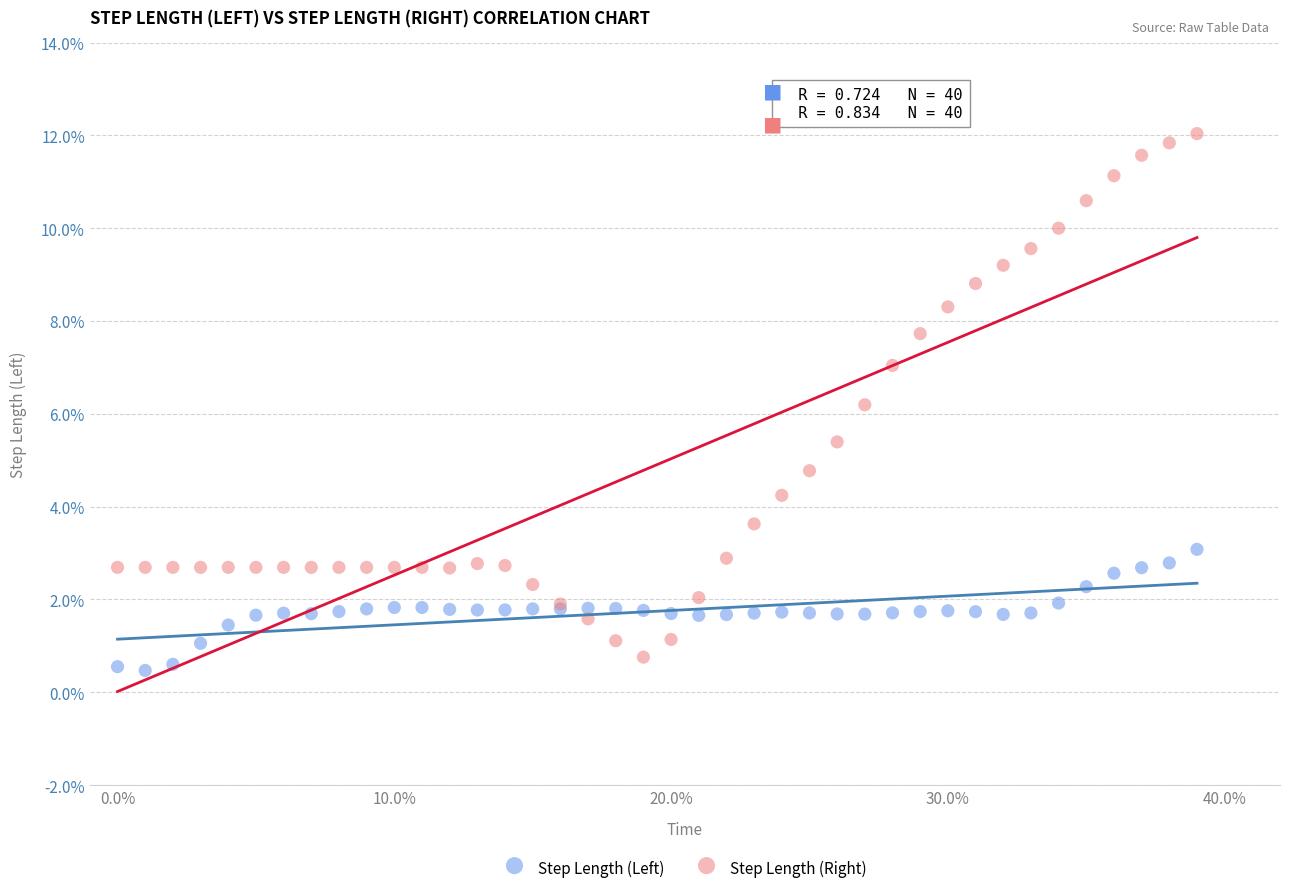

What are all the series names shown in the legend?

Step Length (Left), Step Length (Right)